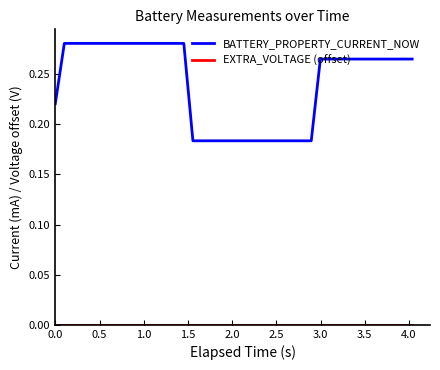

Which series has the largest total across all categories?

BATTERY_PROPERTY_CURRENT_NOW